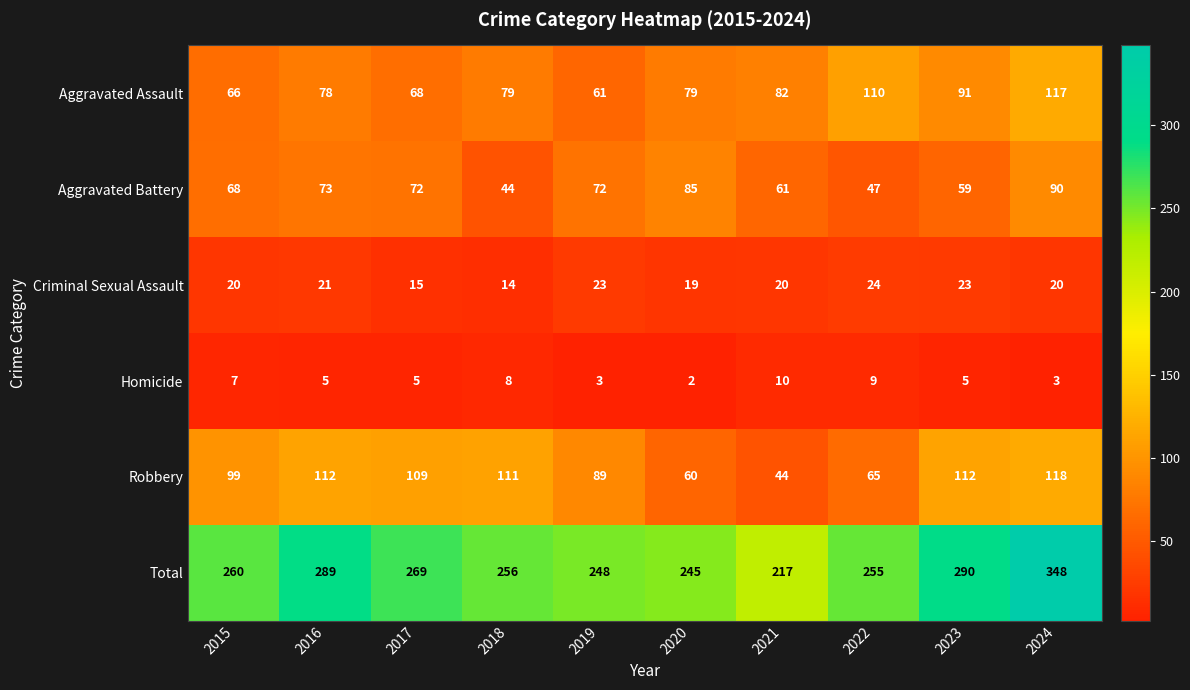

Is it true that Robbery equals 111 at 2018?

True